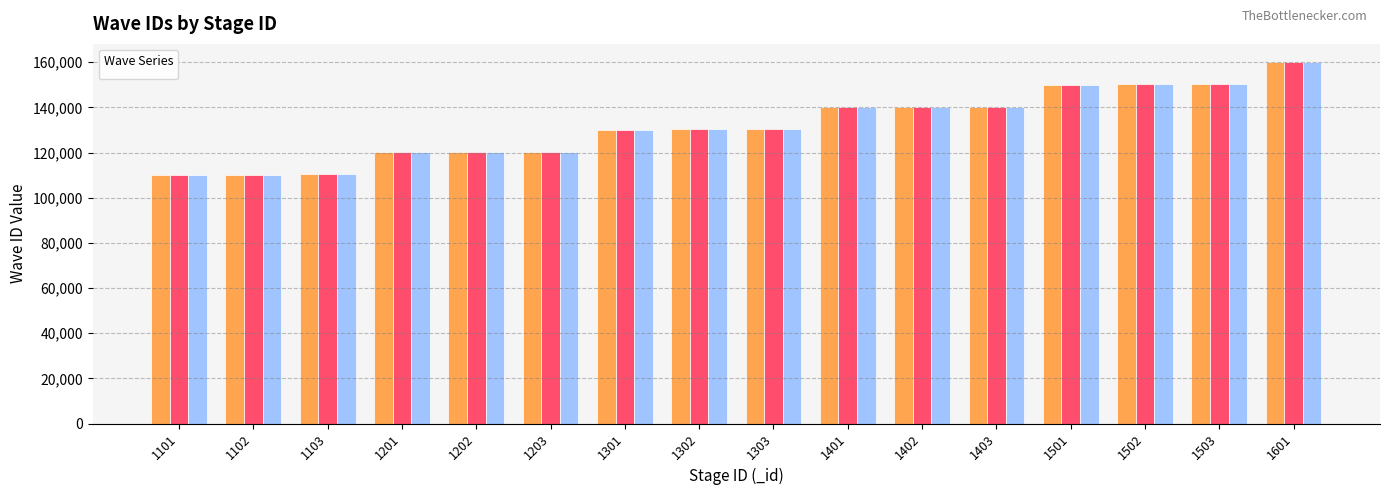

What is the value of the _waveID_3 bar at the 12th from the left?

140303